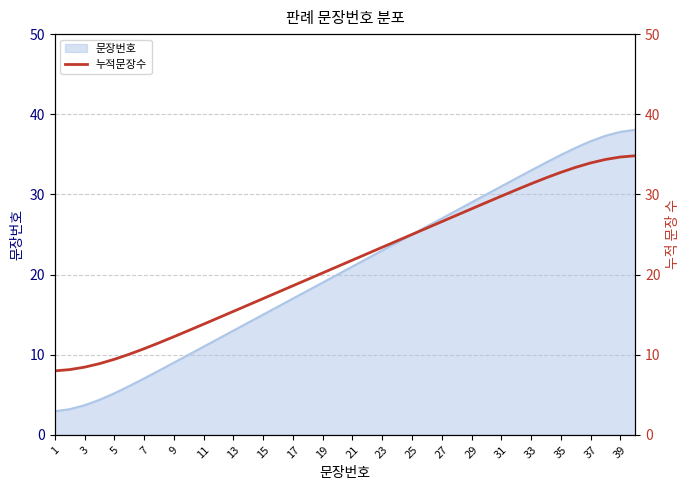

True or false: 문장번호 has a value of 13.8 at 9.

False